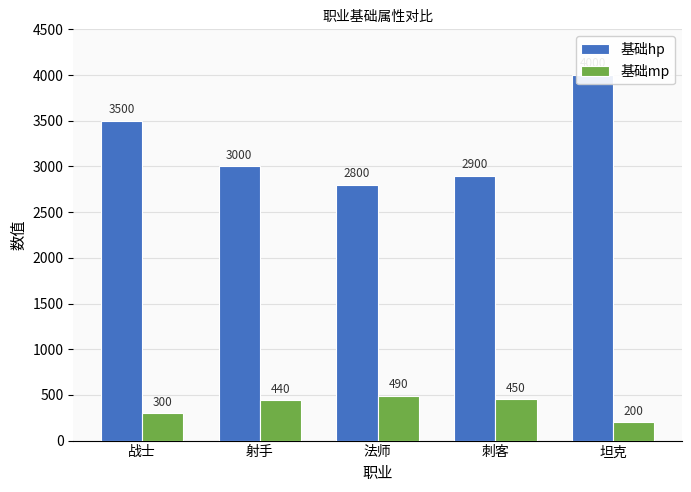

List the series in order of their overall mean, lowest first.

基础mp, 基础hp